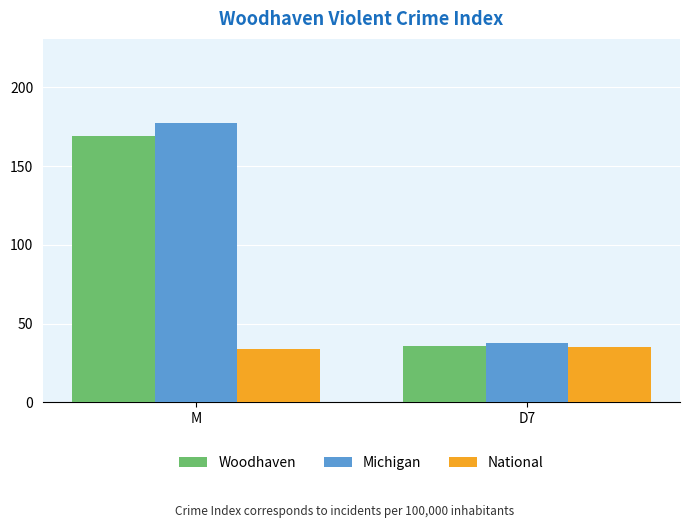

List the labels in order of Michigan value, largest first.

M, D7